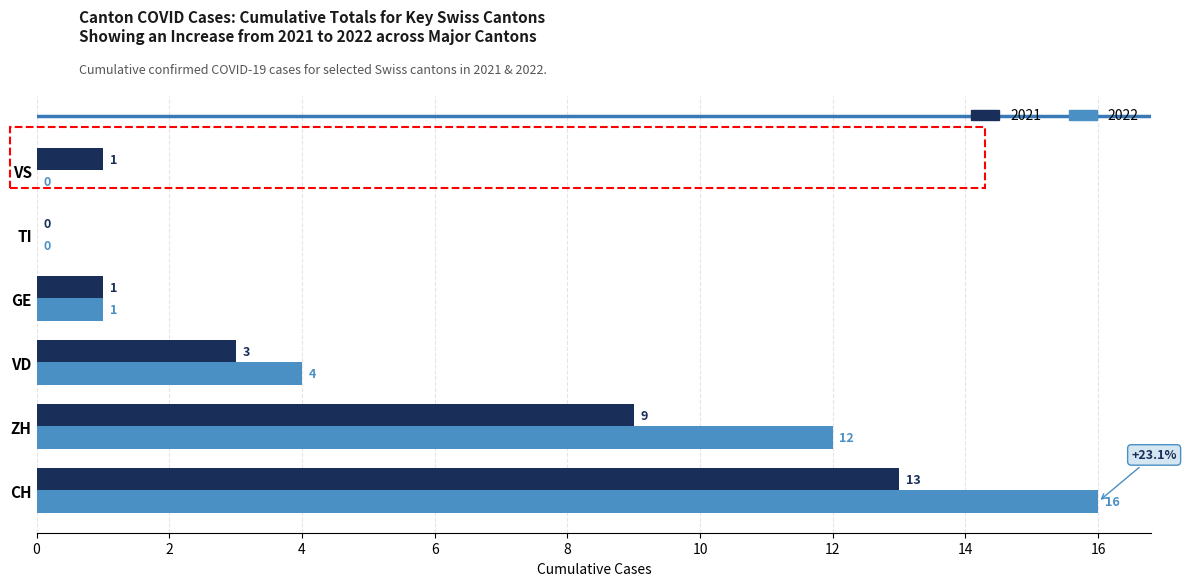

What is the sum of the 2021 values at GE and VD?

4